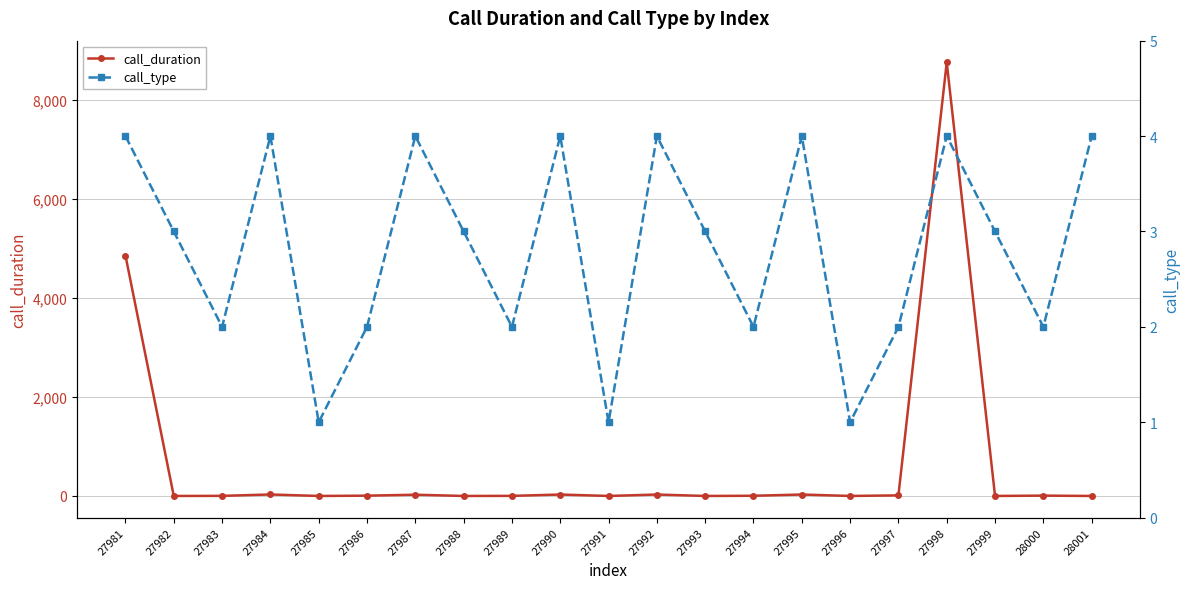

At which category does call_duration reach its first local valley?

27982